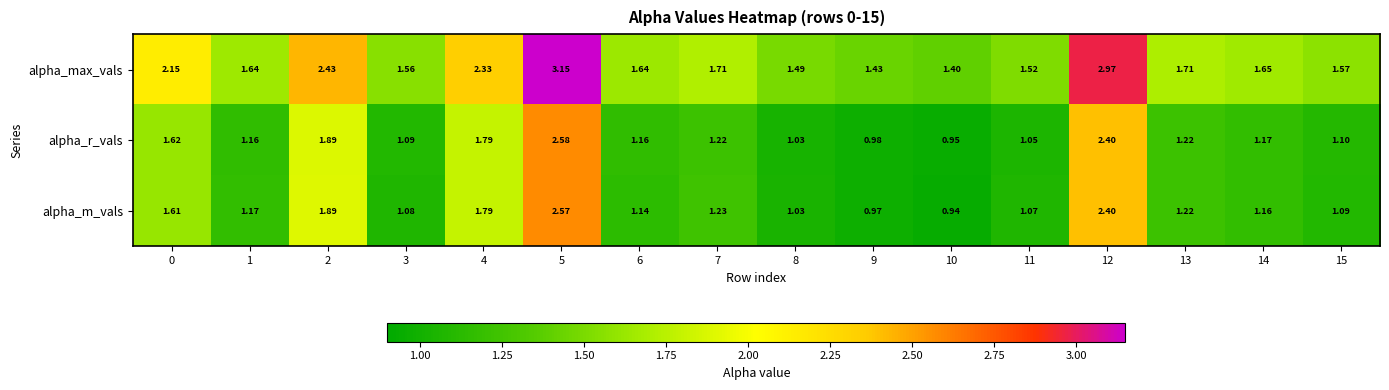

Between 1 and 8, which series saw the biggest shift?

alpha_max_vals